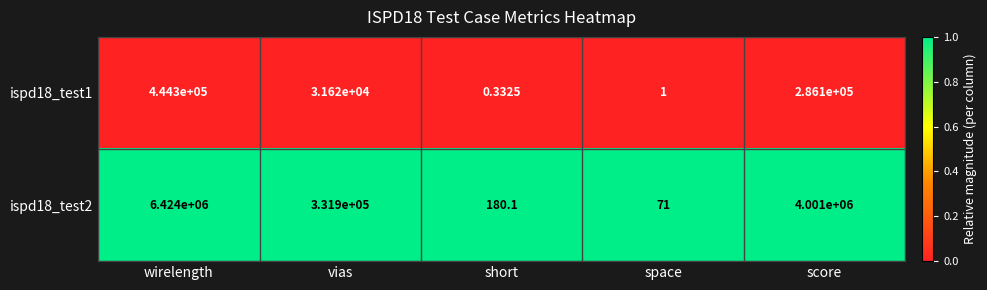

At how many categories does at least one series exceed 0?

5